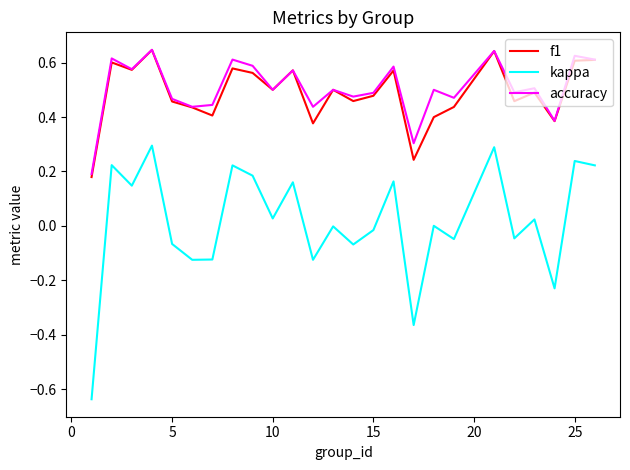

Which series has the widest spread of values?

kappa